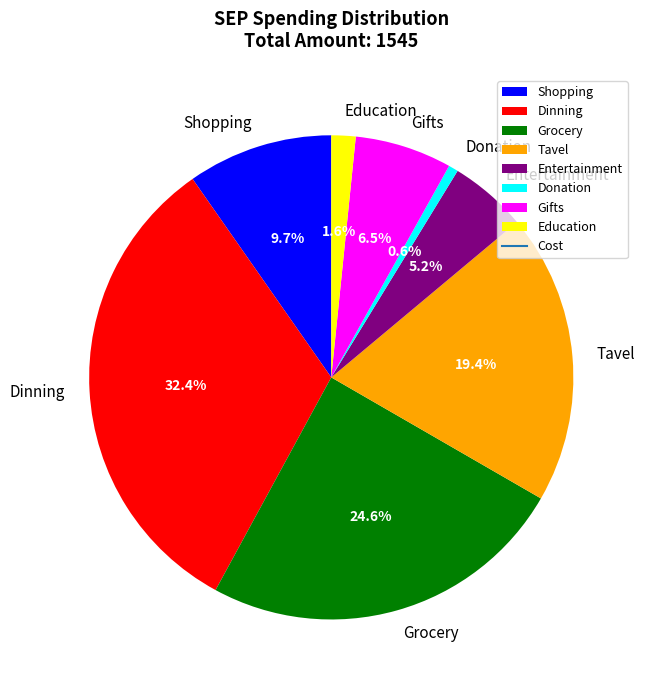

Combined, do Dinning and Entertainment account for over 50%?

No